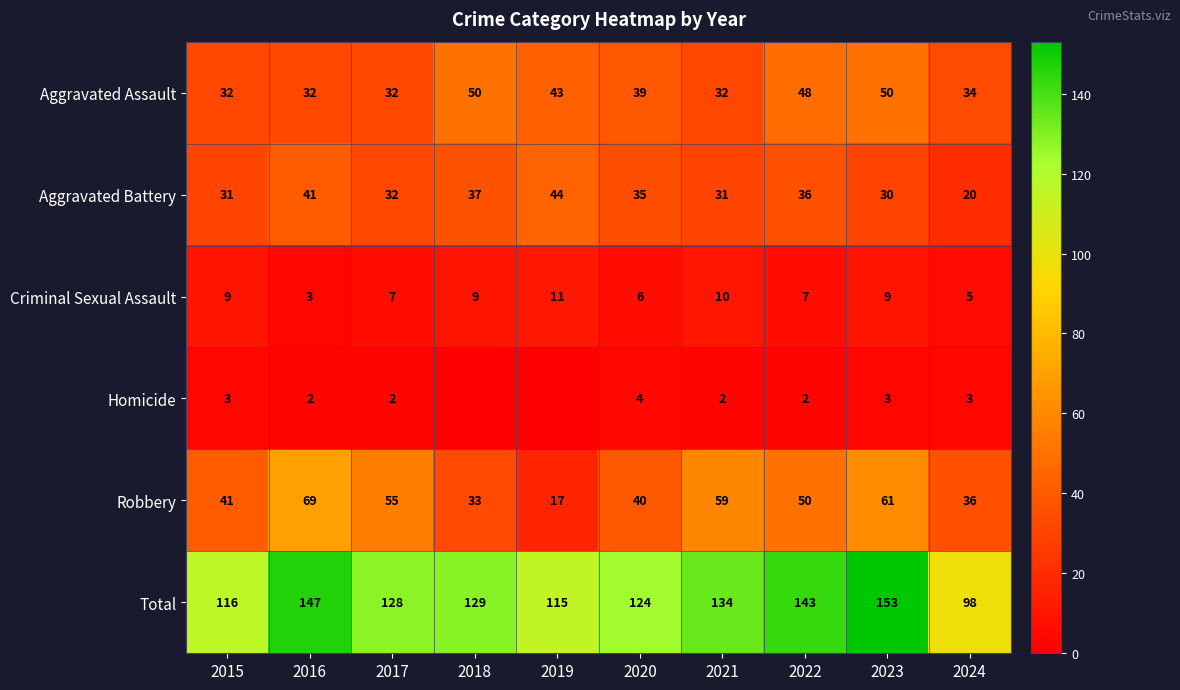

The value of Criminal Sexual Assault at 2020 is 6. True or false?

True